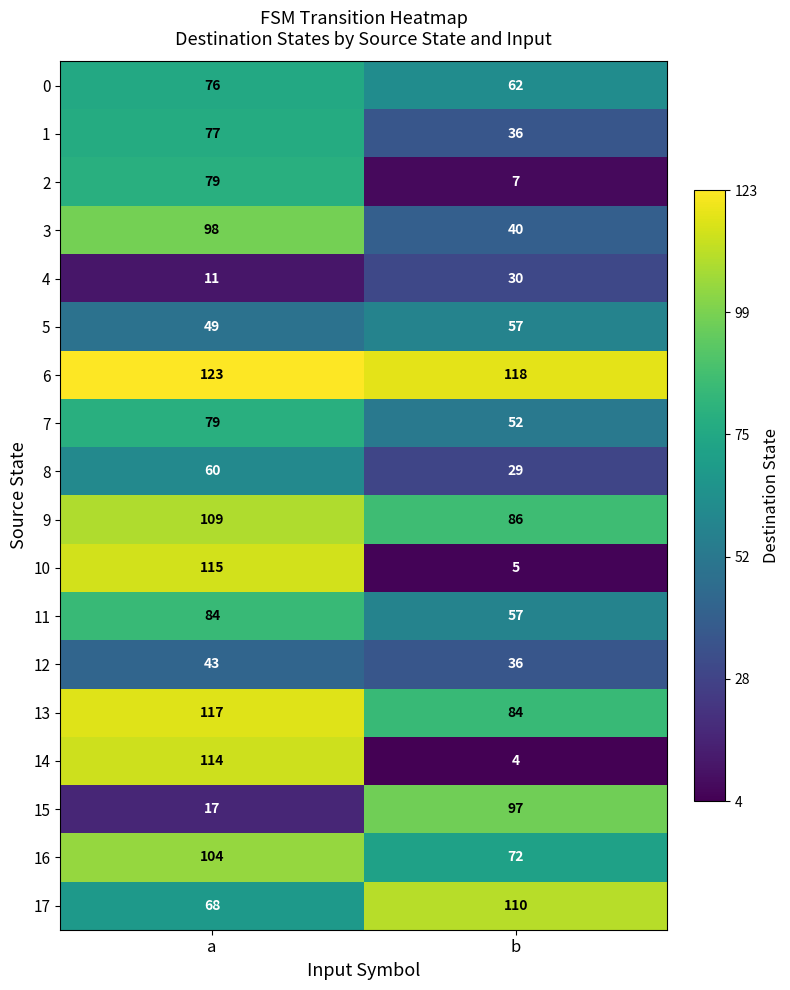

What is the sum of all 17 values?

178